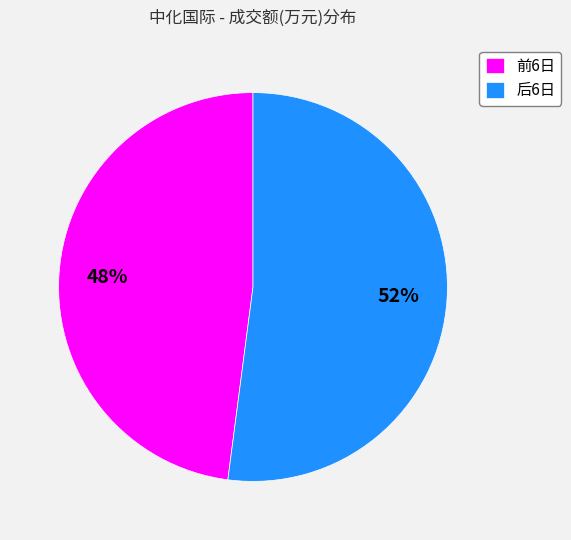

Rank the categories by value from highest to lowest.

后6日, 前6日